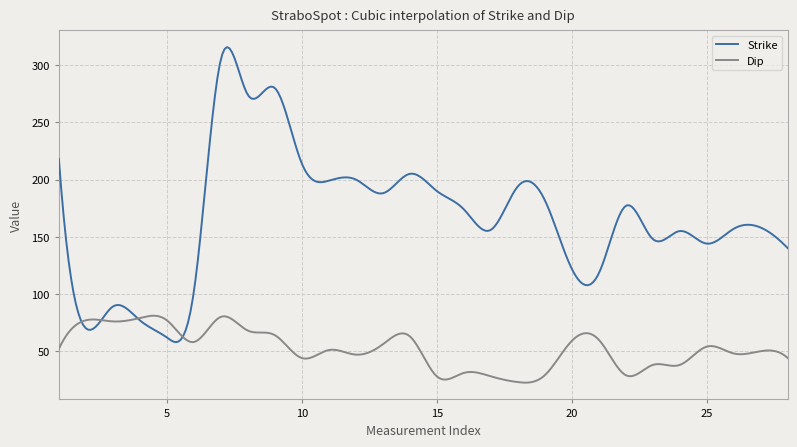

How many lines are shown in the chart?

2